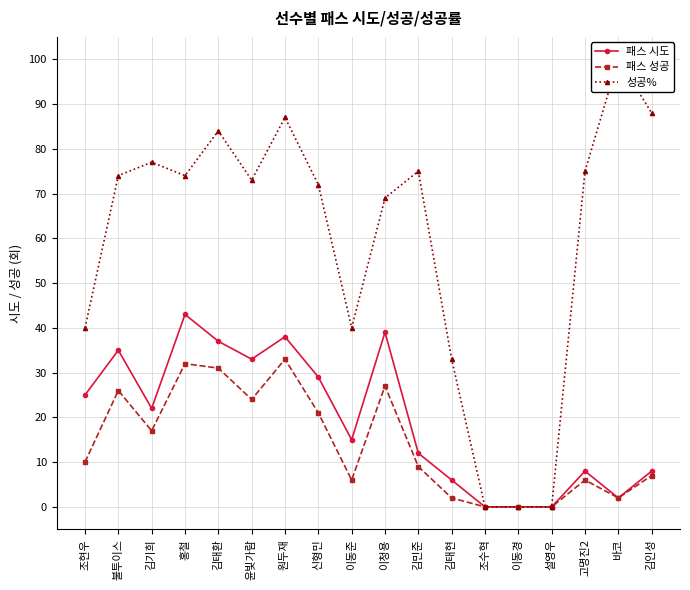

What is the label of the 16th point from the left?

고명진2